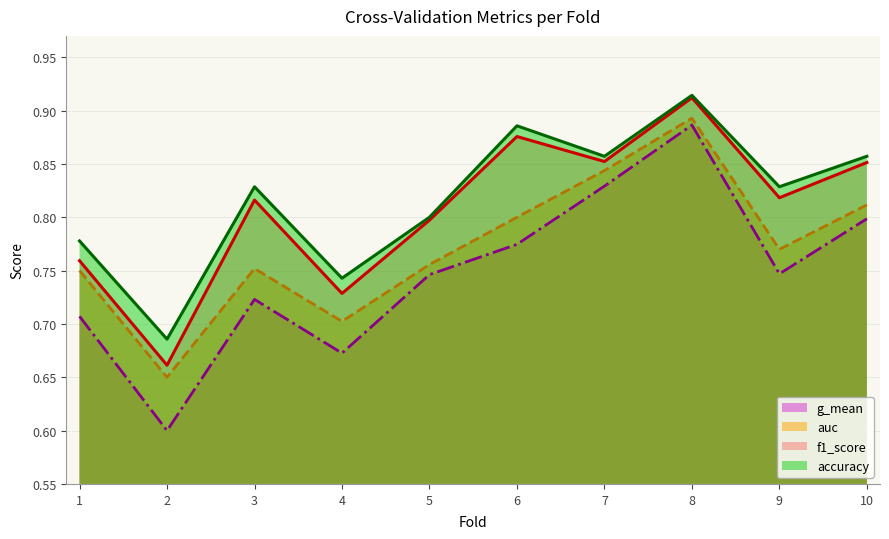

At which category does accuracy reach its first local peak?

3